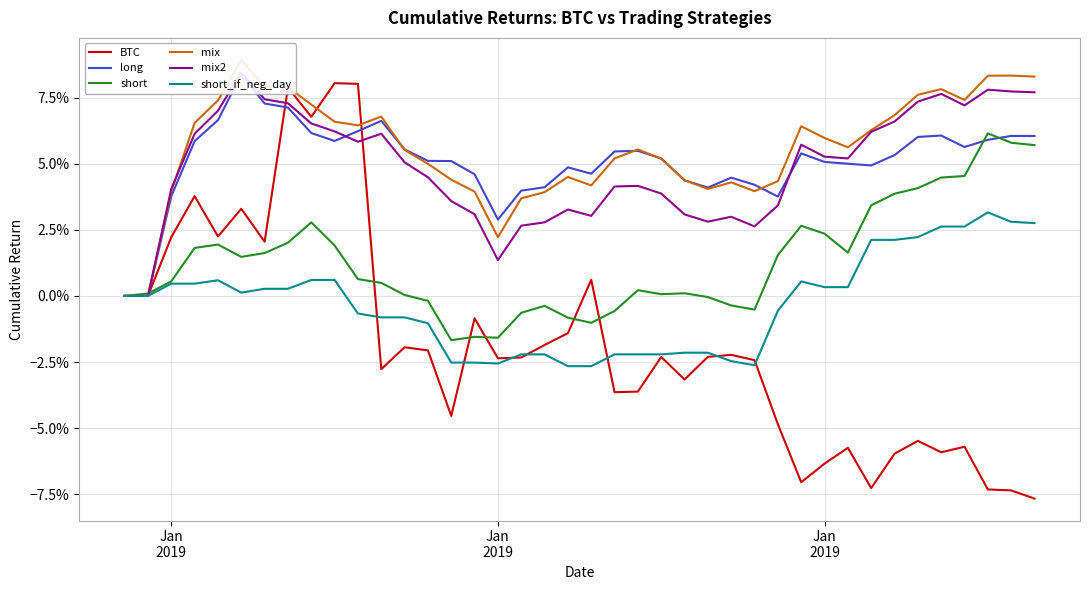

Which series has the widest spread of values?

BTC